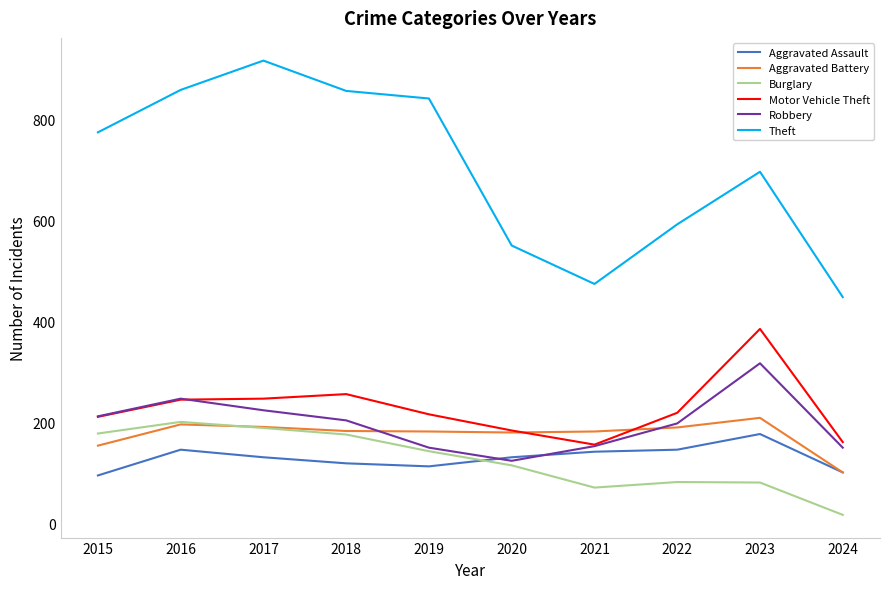

Is the value of Aggravated Assault at 2023 greater than the value of Burglary at 2016?

No